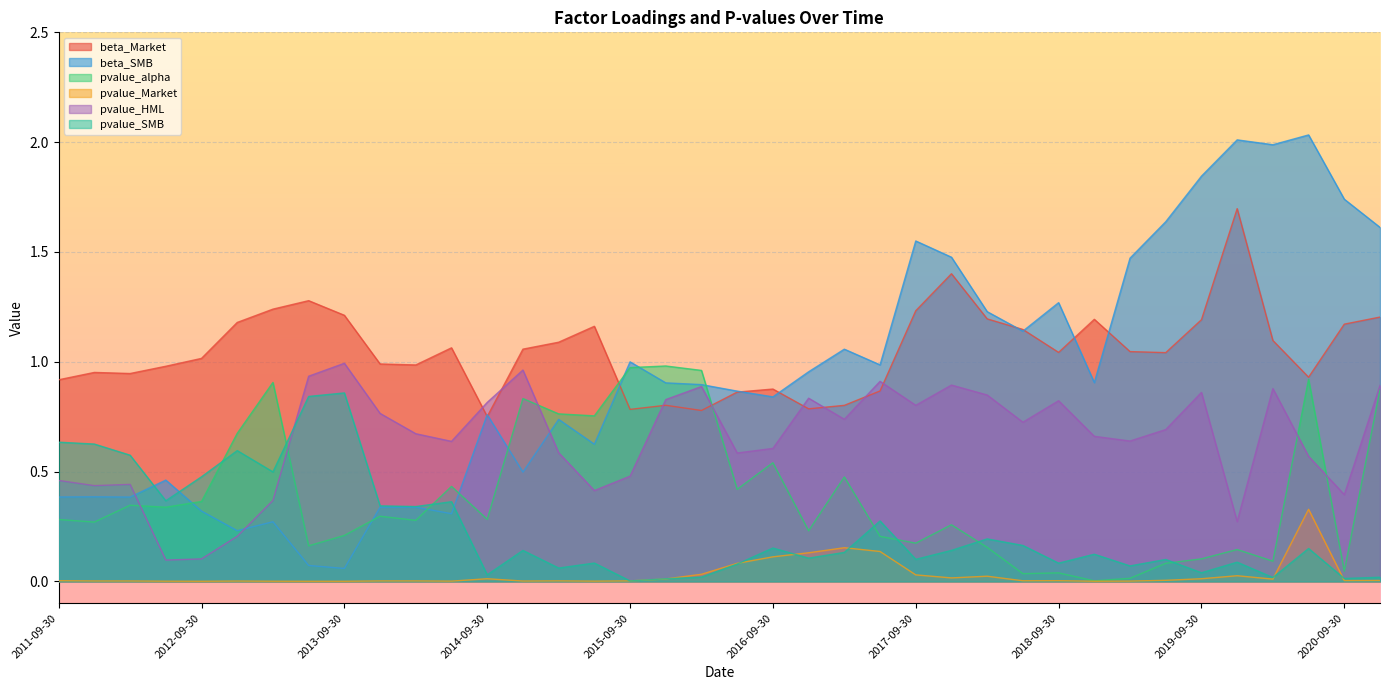

What is the total value across all series at 2012-06-30?

2.2